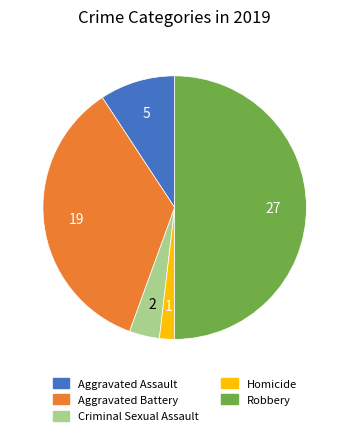

Is Aggravated Assault the majority of the pie?

No